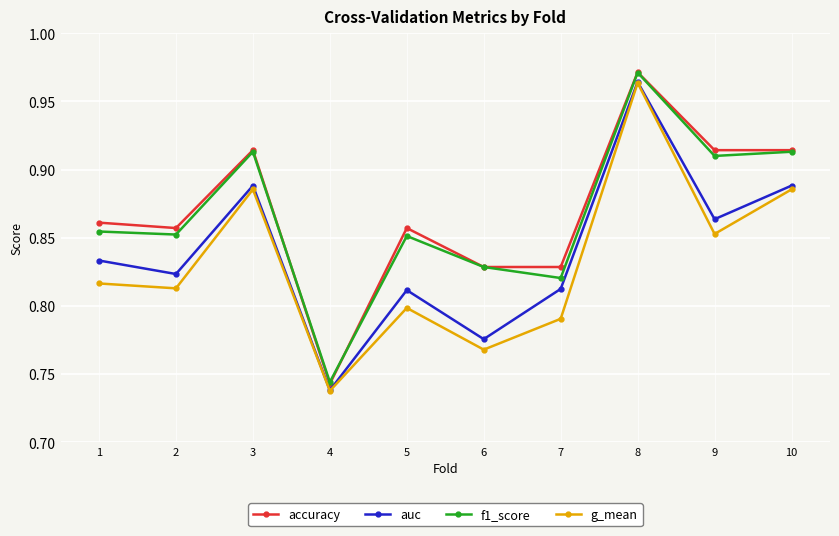

Which category has the lowest value across all series?

4